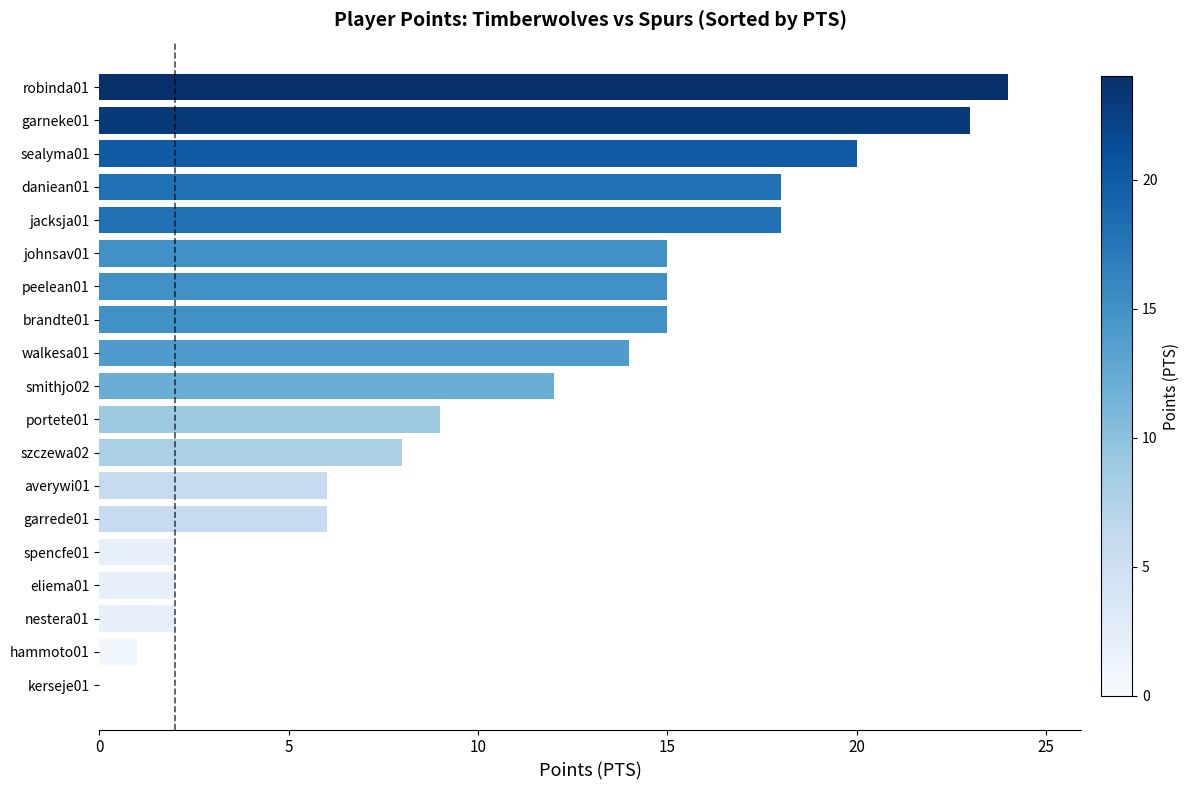

True or false: the data shows 3 at portete01.

False